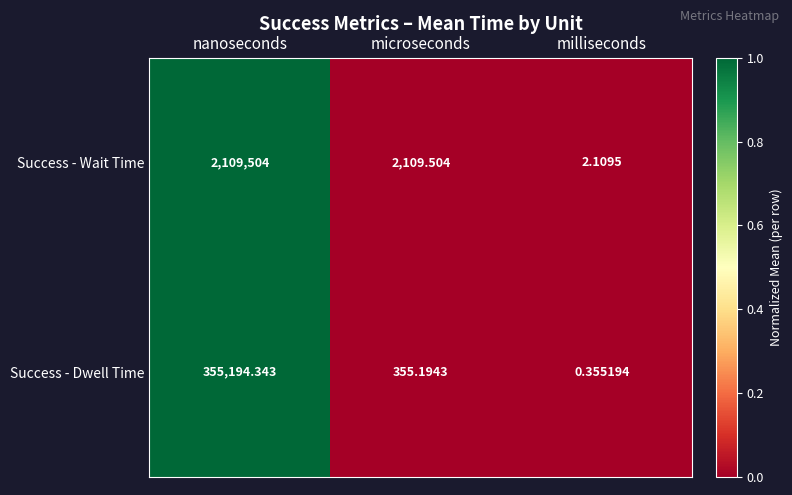

At which category does the chart reach its peak across all series?

nanoseconds